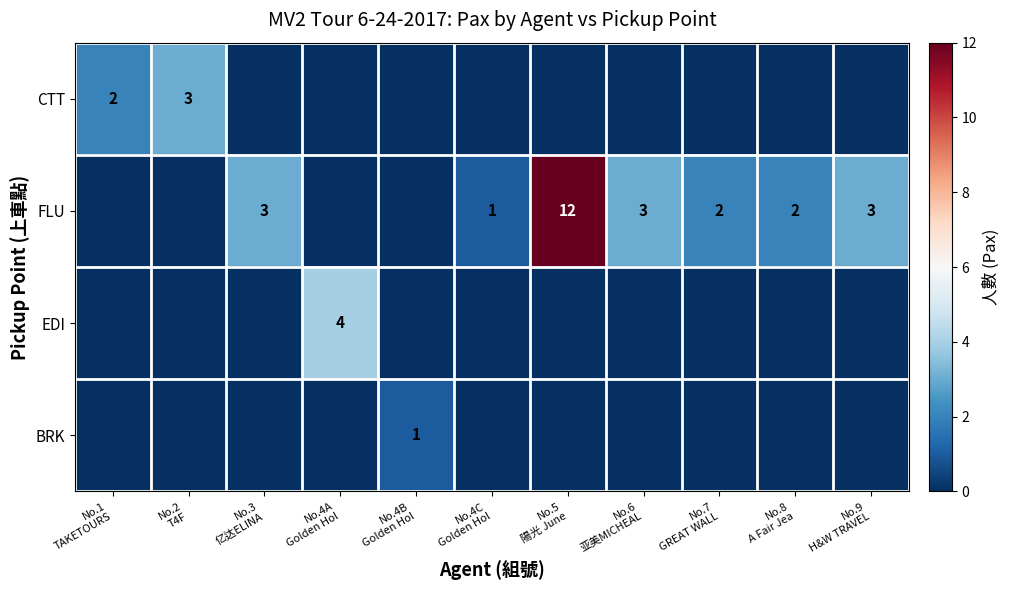

Which series has the largest range (max minus min)?

FLU